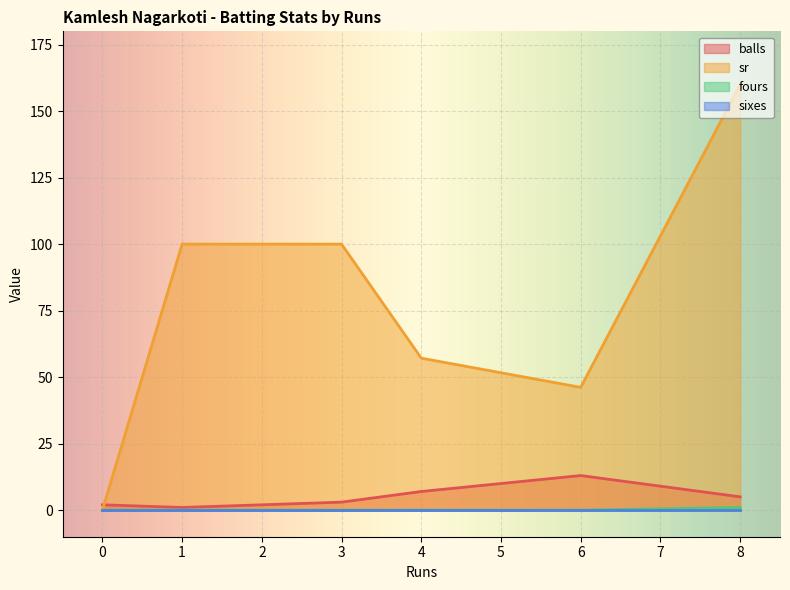

Which series ends up on top after the final intersection of sr and balls?

sr